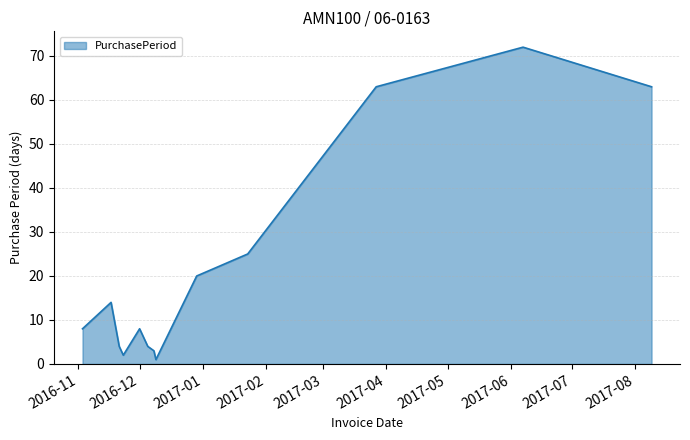

What is the greatest value displayed?

72